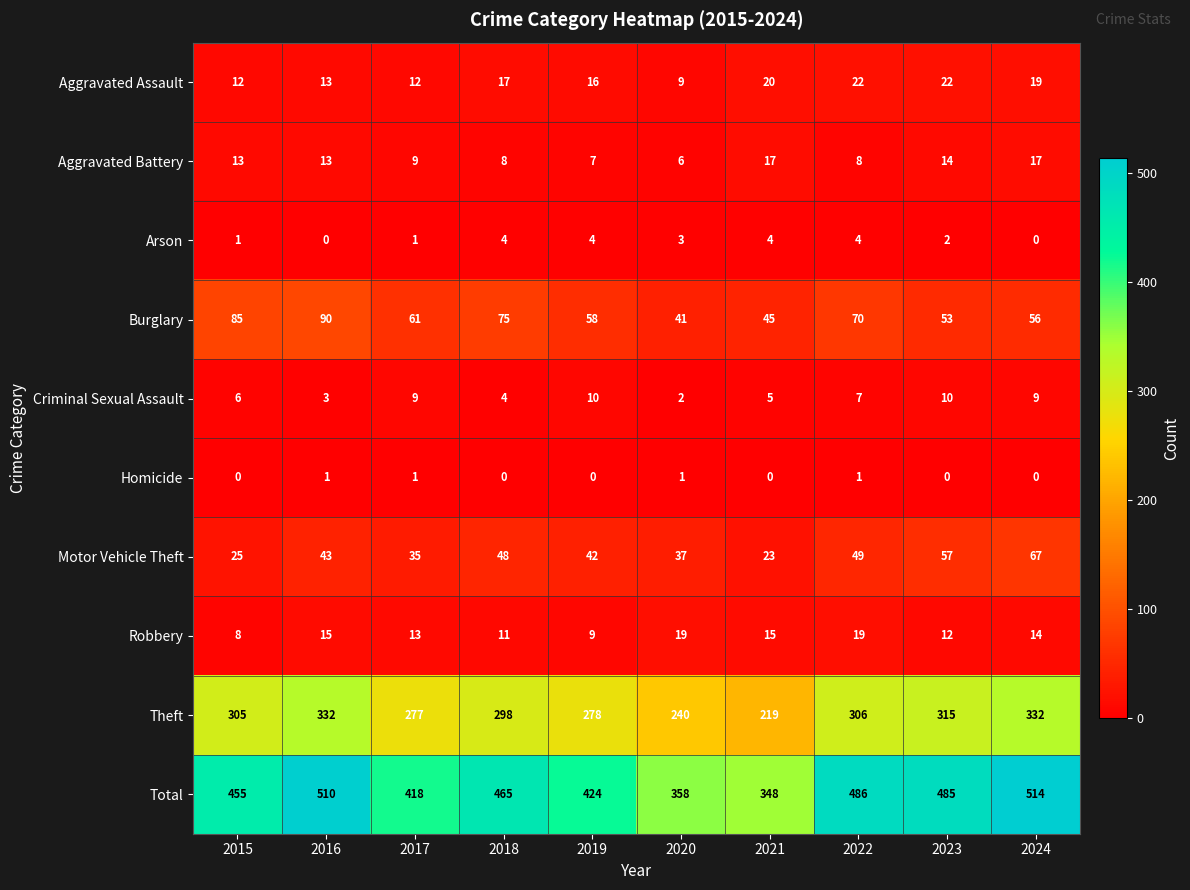

The Arson series shows 1 at 2017. True or false?

True